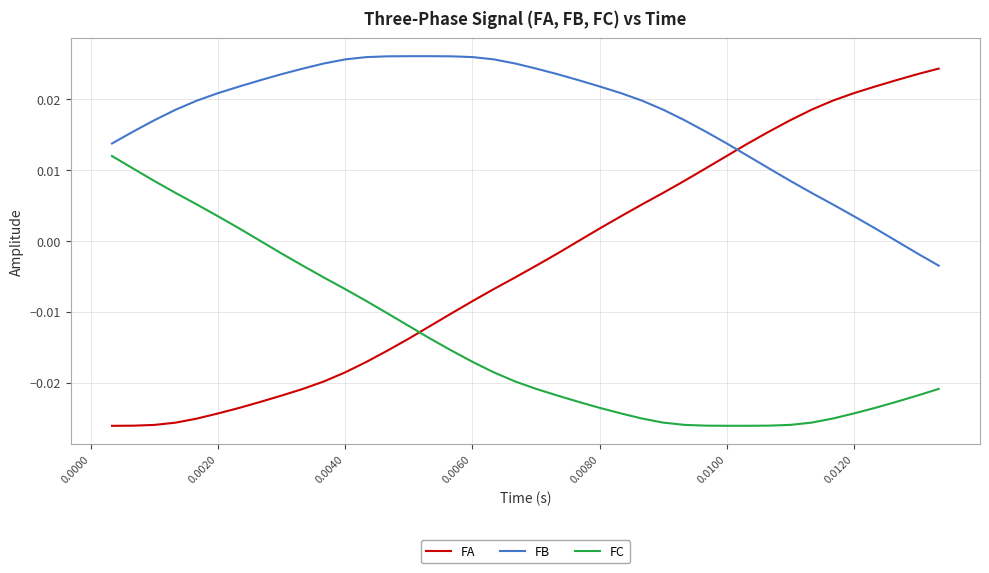

Which series has the largest range (max minus min)?

FA